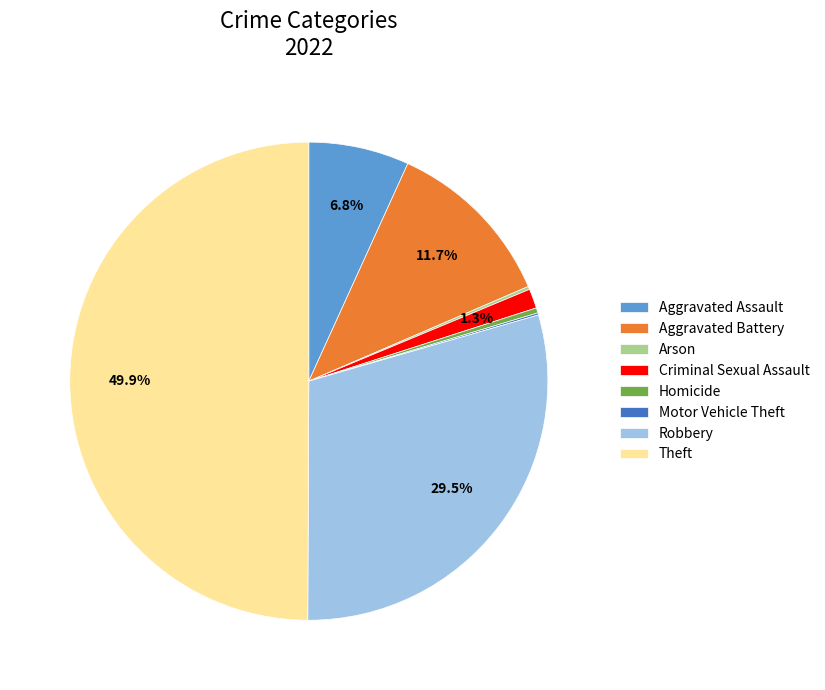

Which has a higher value, Robbery or Aggravated Assault?

Robbery